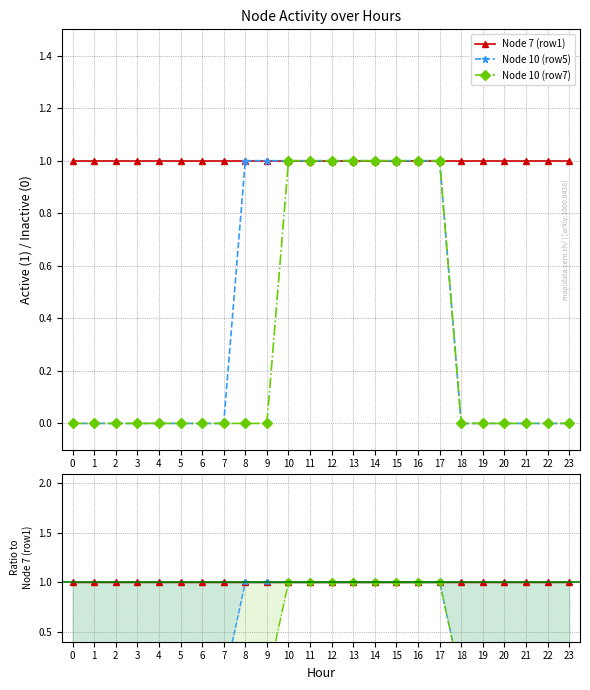

What is the difference between the second highest and second lowest values in the Node 10 (row5) series?

1